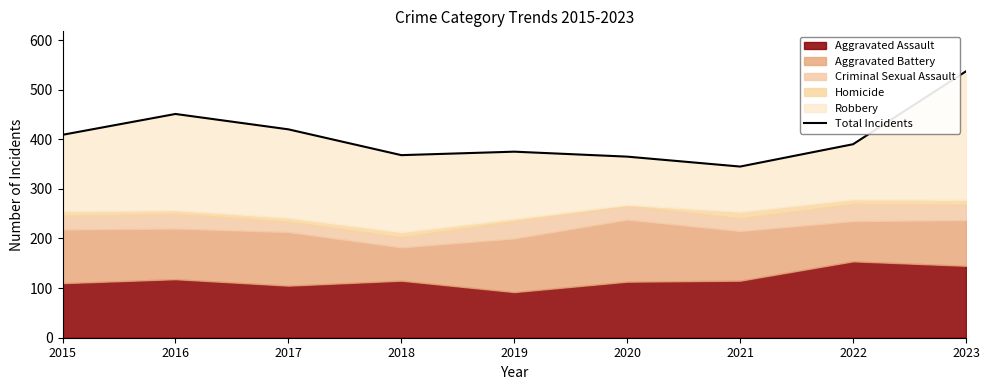

Which has a higher value, 2020 or 2019?

2019